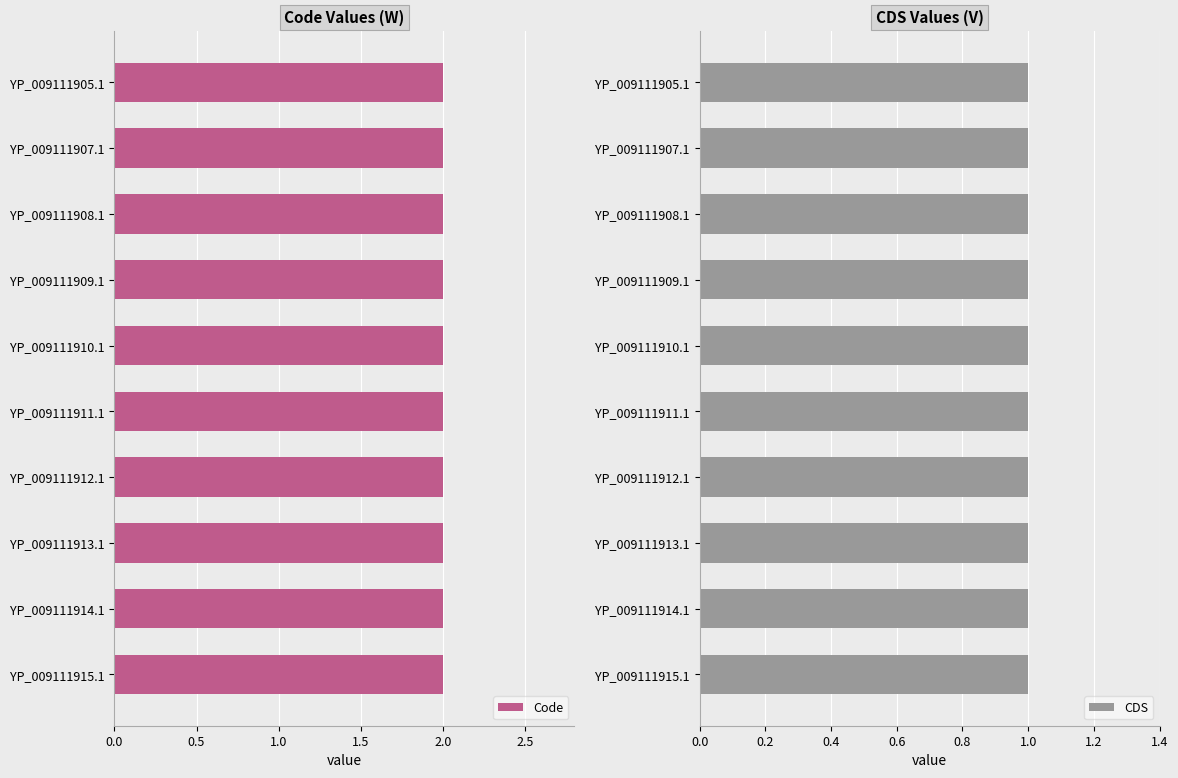

Reading right to left, what are all the values shown in this chart?

Code: YP_009111915.1=2	YP_009111914.1=2	YP_009111913.1=2	YP_009111912.1=2	YP_009111911.1=2	YP_009111910.1=2	YP_009111909.1=2	YP_009111908.1=2	YP_009111907.1=2	YP_009111905.1=2
CDS: YP_009111915.1=1	YP_009111914.1=1	YP_009111913.1=1	YP_009111912.1=1	YP_009111911.1=1	YP_009111910.1=1	YP_009111909.1=1	YP_009111908.1=1	YP_009111907.1=1	YP_009111905.1=1